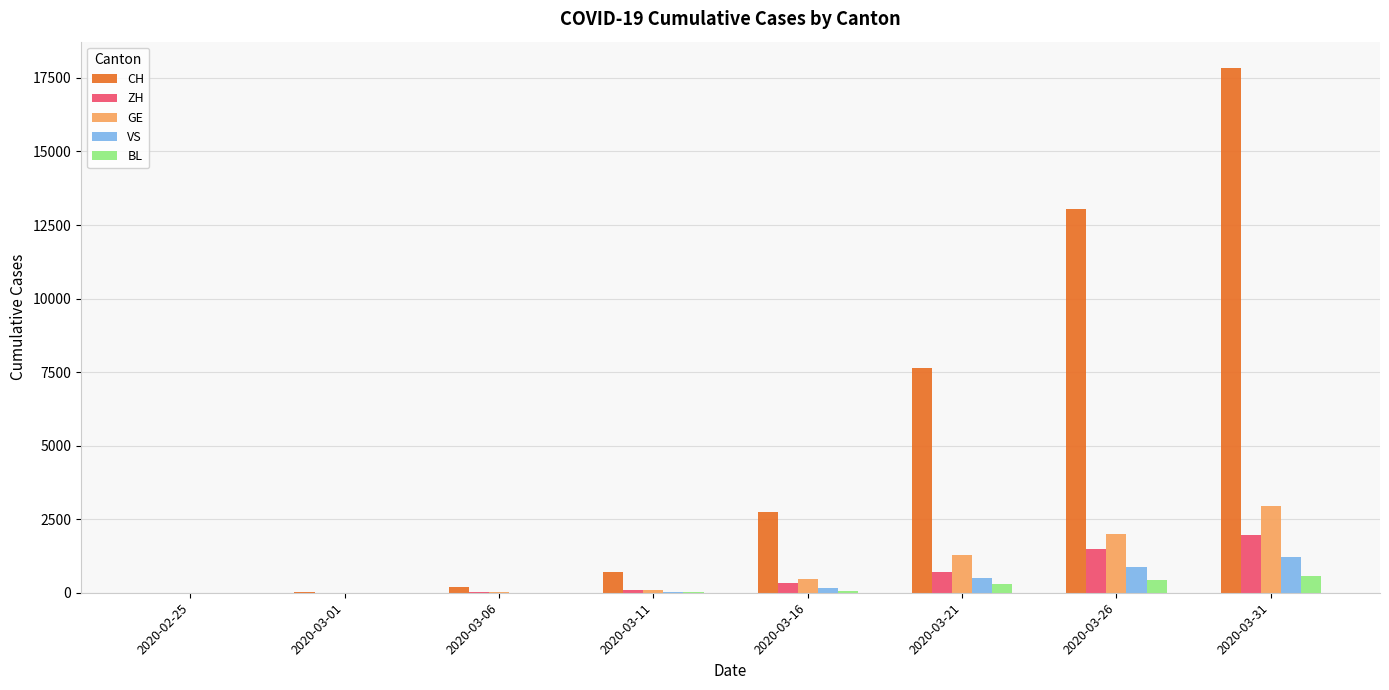

True or false: VS has a value of -811 at 2020-02-25.

False